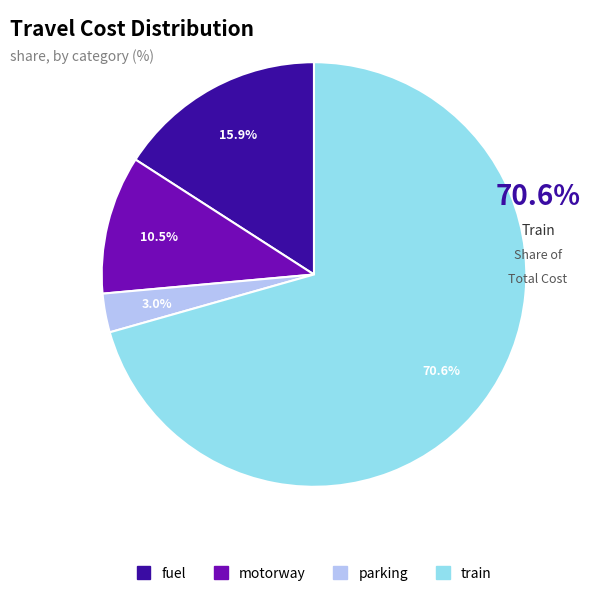

Which slice is the largest?

train